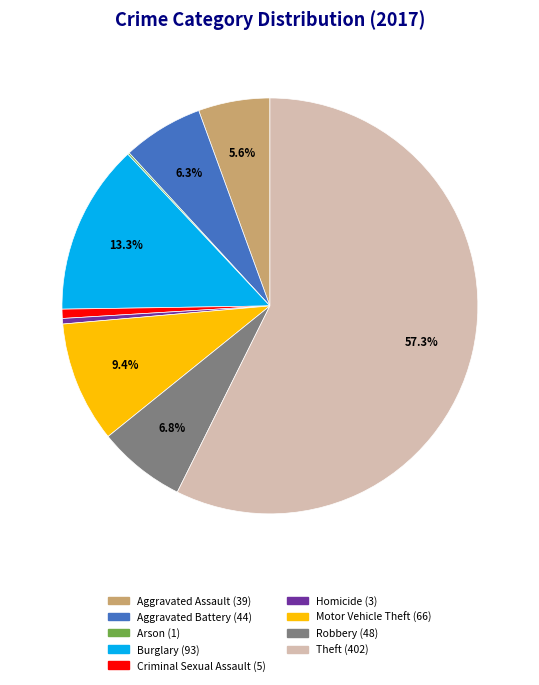

Does Theft represent more than half of the total?

Yes